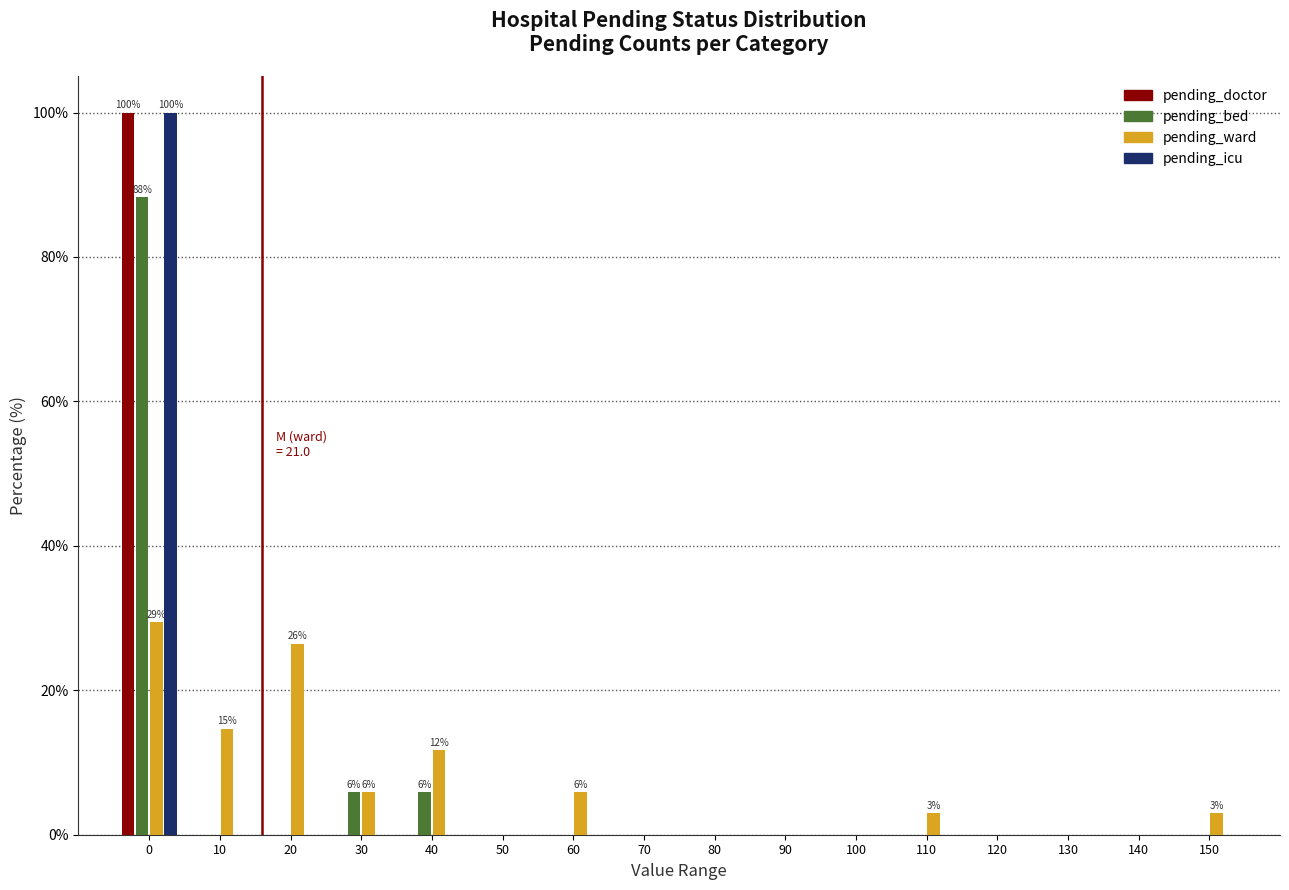

True or false: pending_bed has a value of 0.0 at 70.

True